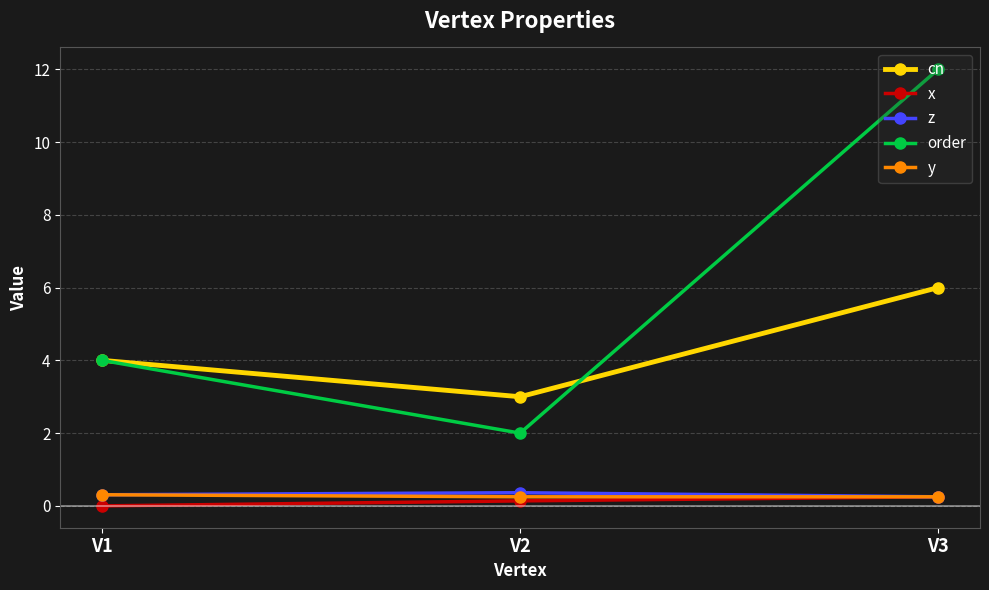

What is the difference between the order values at V3 and V1?

8.0